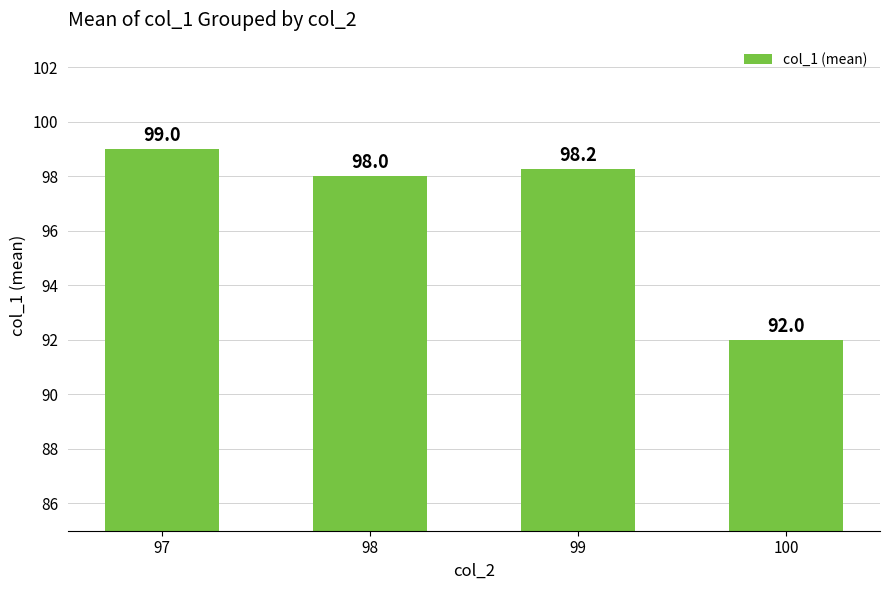

What value does the data have at 97?

99.0